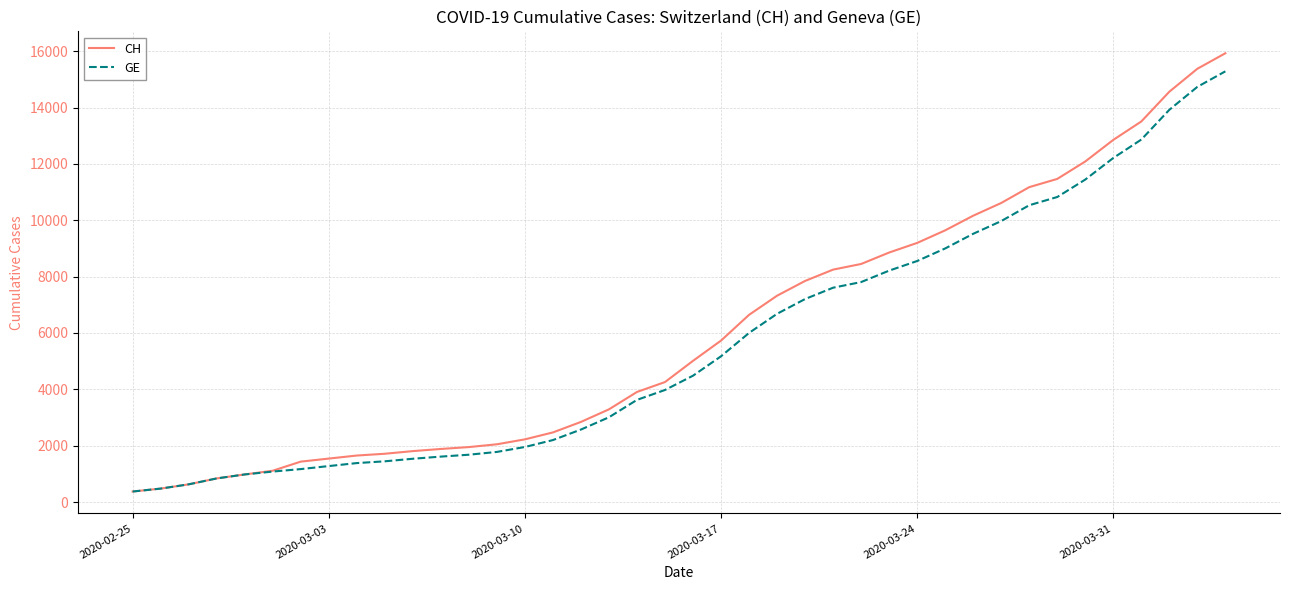

What is the highest value of the CH series?

15926